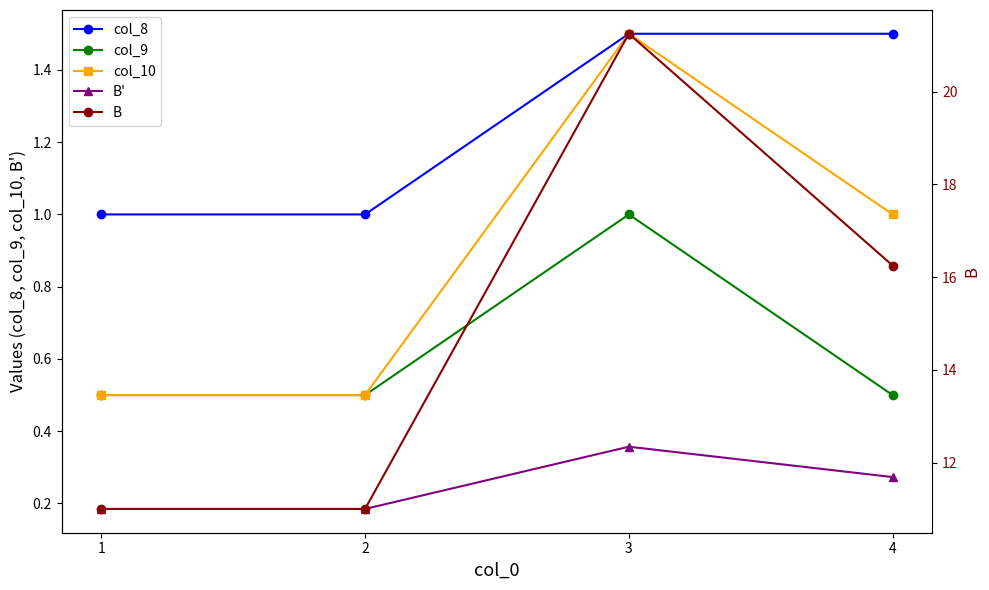

Is the value of col_9 at 4 greater than the value of col_8 at 4?

No